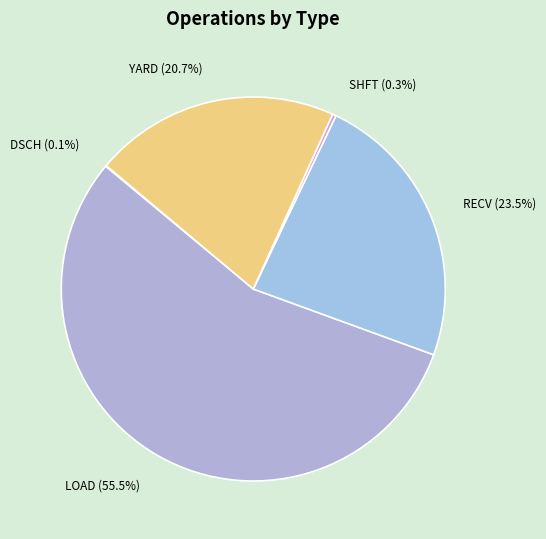

Is the sum of RECV (23.5%) and YARD (20.7%) greater than half?

No